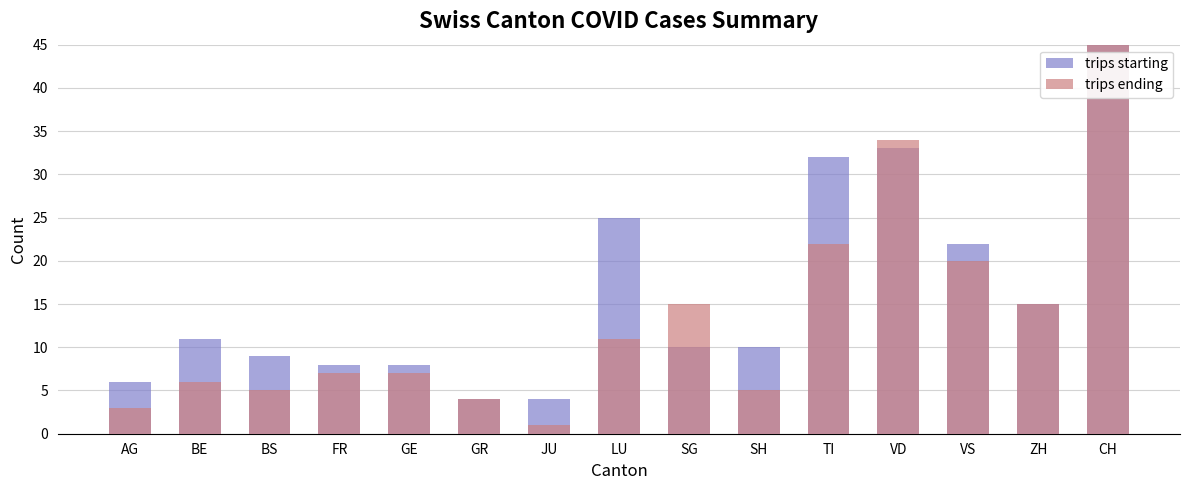

Reading left to right, transcribe all the data shown in this chart.

trips starting: 6	11	9	8	8	4	4	25	10	10	32	33	22	15	207
trips ending: 3	6	5	7	7	4	1	11	15	5	22	34	20	15	177